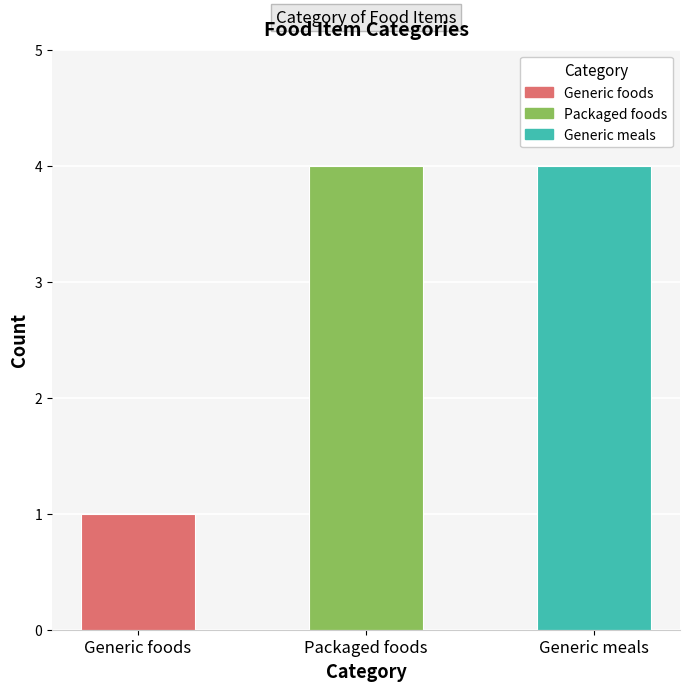

At Generic meals, list the series in order from largest to smallest.

Generic meals, Generic foods, Packaged foods